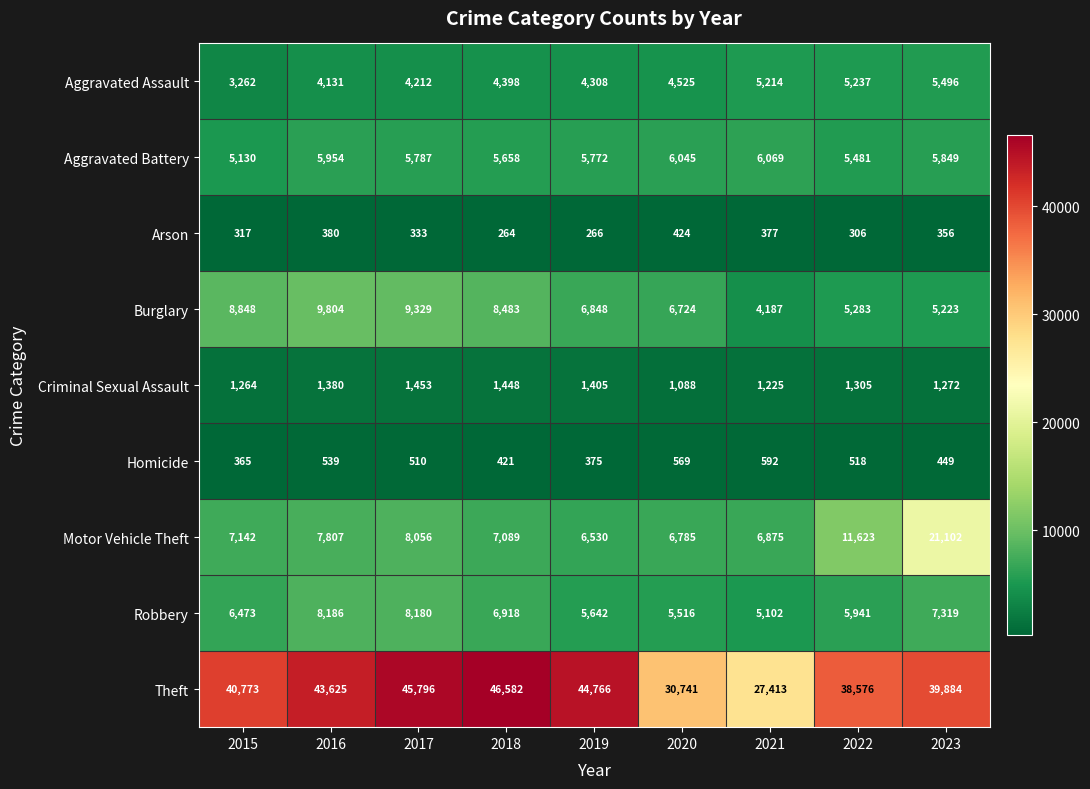

Rank the series at 2022 from highest to lowest value.

Theft, Motor Vehicle Theft, Robbery, Aggravated Battery, Burglary, Aggravated Assault, Criminal Sexual Assault, Homicide, Arson